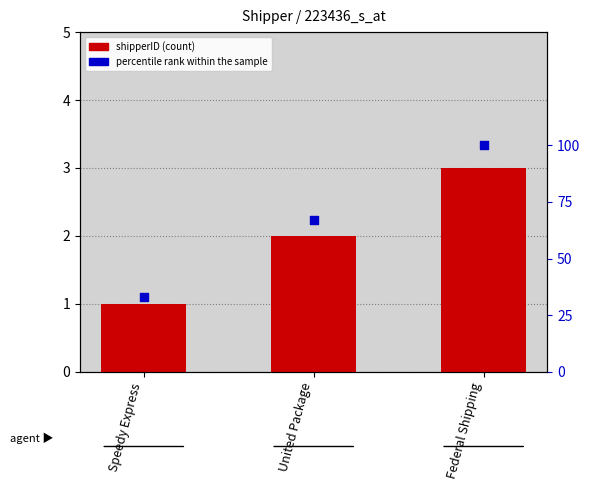

At how many categories does at least one series exceed 48?

2